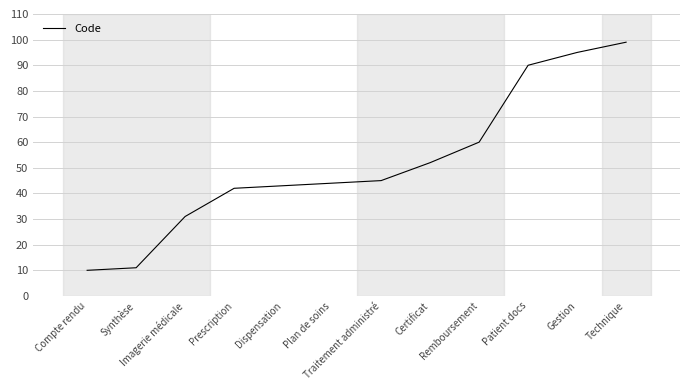

List the labels in order of value, smallest first.

Compte rendu, Synthèse, Imagerie médicale, Prescription, Dispensation, Plan de soins, Traitement administré, Certificat, Remboursement, Patient docs, Gestion, Technique